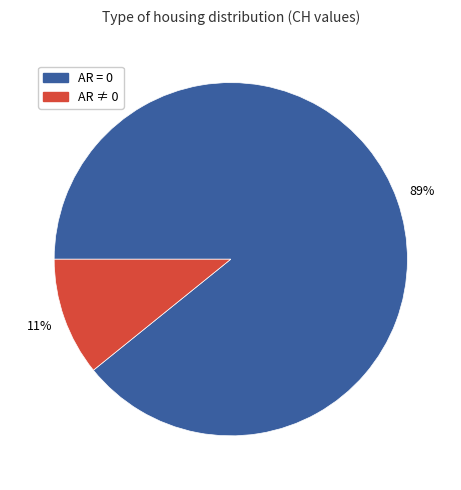

Does any single category account for the majority?

Yes